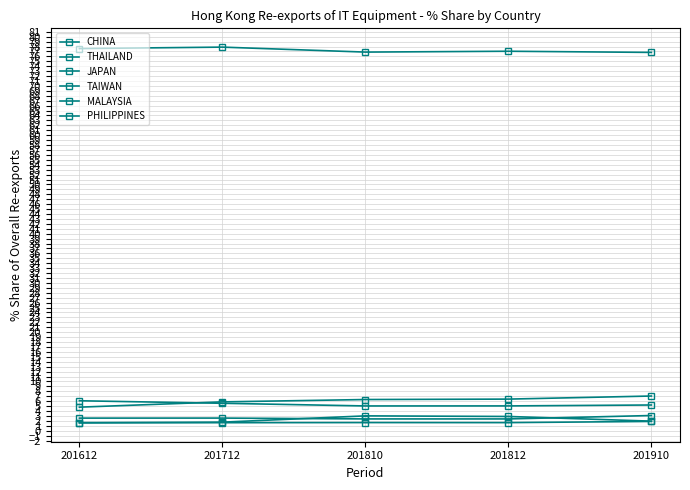

How many data points does each series have?

5